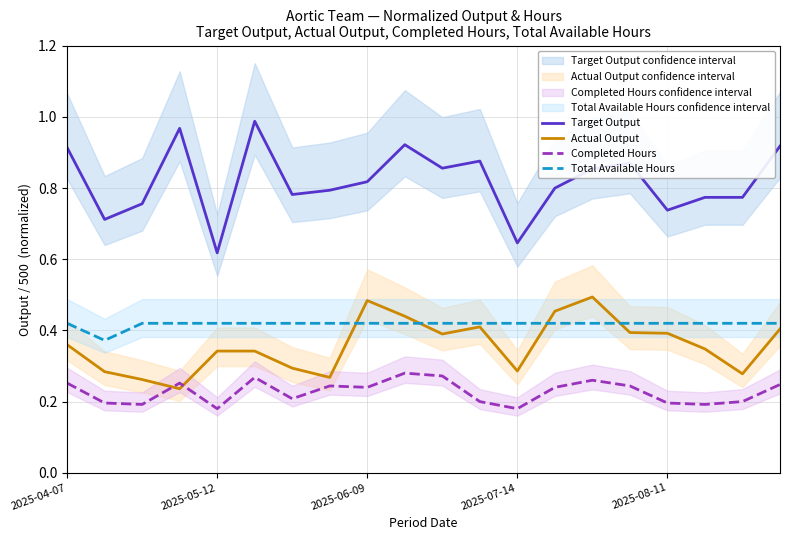

True or false: Total Available Hours and Completed Hours intersect in this chart.

False